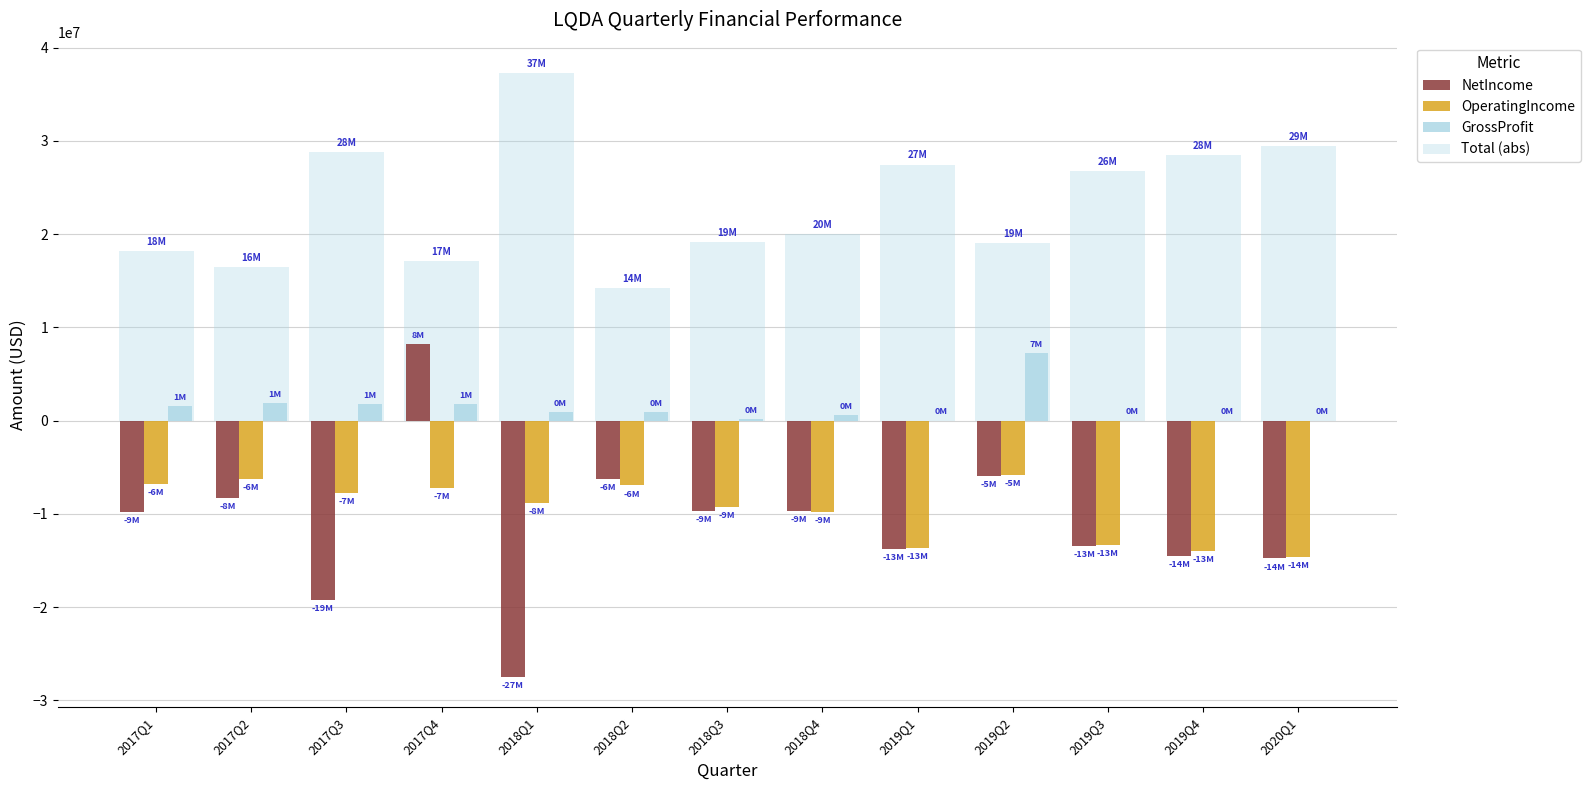

What is the difference between the Total (abs) values at 2019Q3 and 2018Q3?

7629741